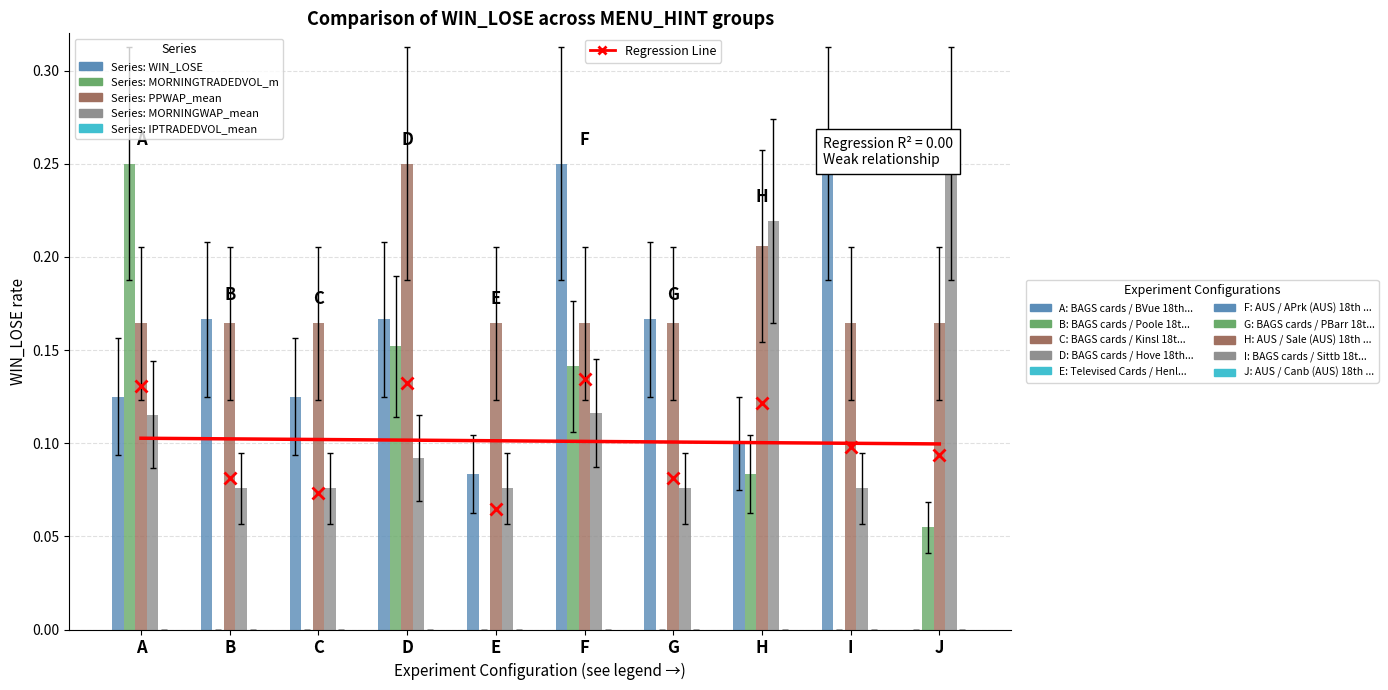

What is the value of the WIN_LOSE bar at the 1st from the left?

0.1